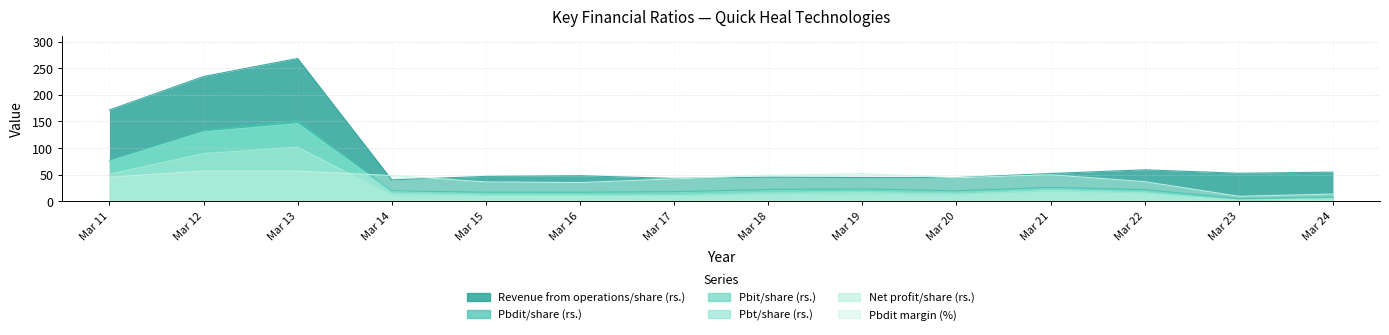

Rank the categories by Pbdit margin (%) value from lowest to highest.

Mar 23, Mar 24, Mar 16, Mar 15, Mar 22, Mar 17, Mar 20, Mar 11, Mar 14, Mar 18, Mar 21, Mar 19, Mar 13, Mar 12